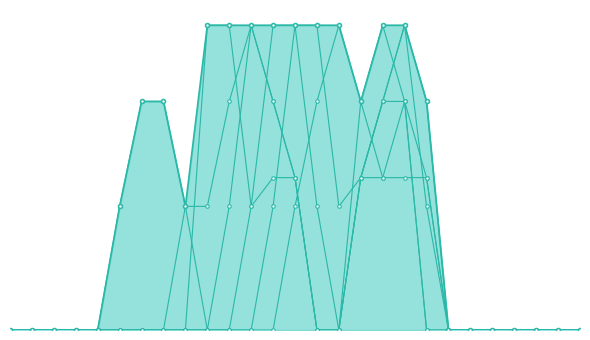

Is this an area chart (filled region under the line)?

Yes